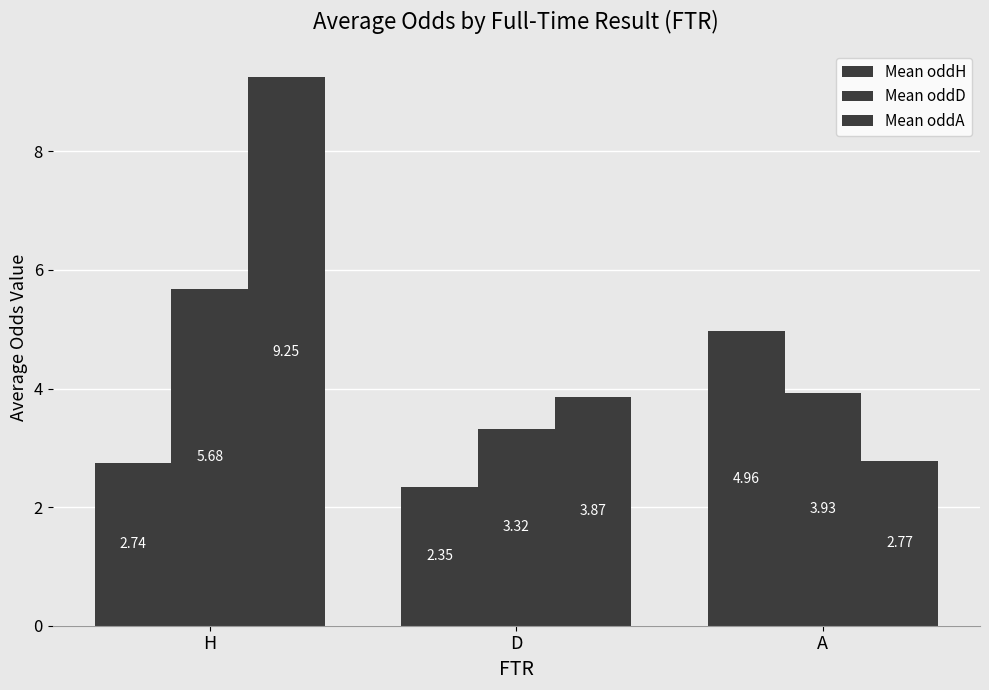

Which series has the largest total across all categories?

Mean oddA